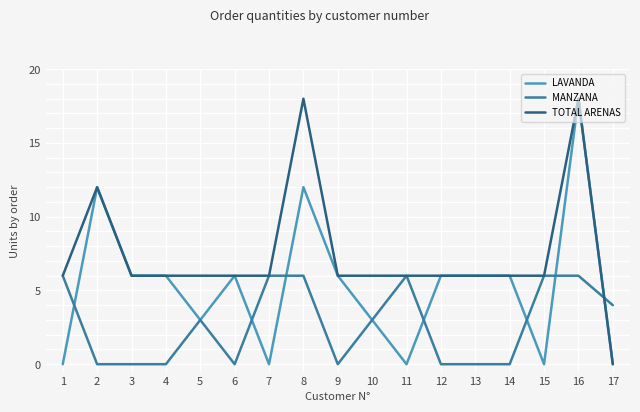

Rank the series by their average value, from highest to lowest.

TOTAL ARENAS, LAVANDA, MANZANA